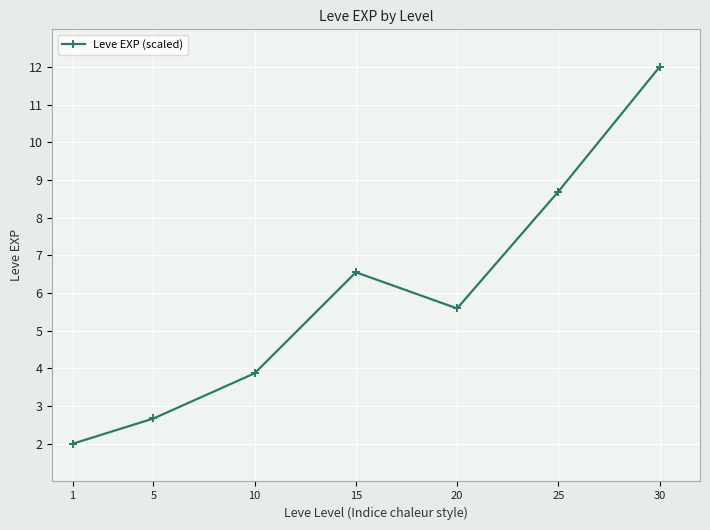

Reading left to right, what are all the values shown in this chart?

2.0	2.7	3.9	6.6	5.6	8.7	12.0